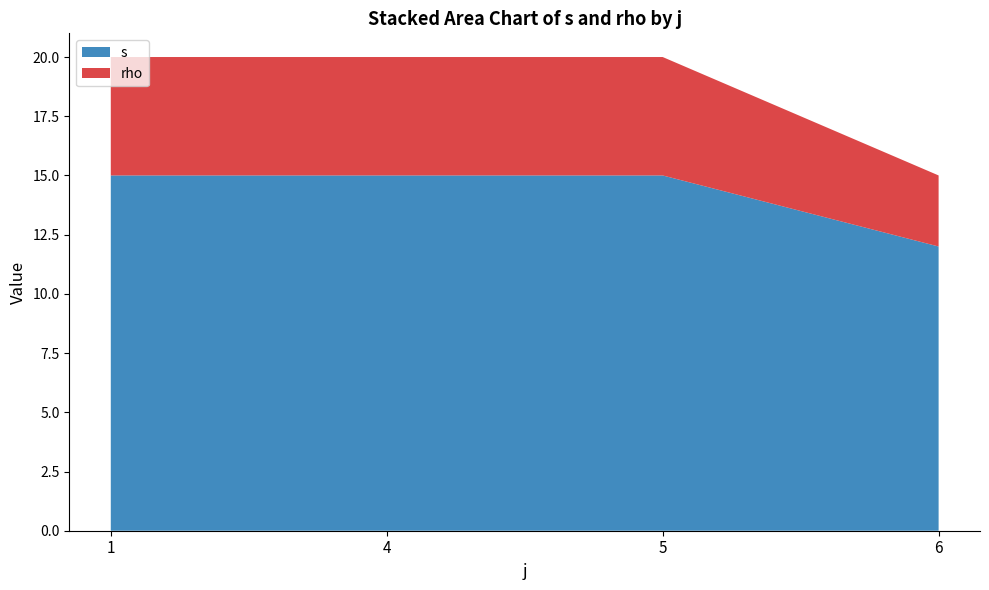

What is the total value across all series at 4?

20